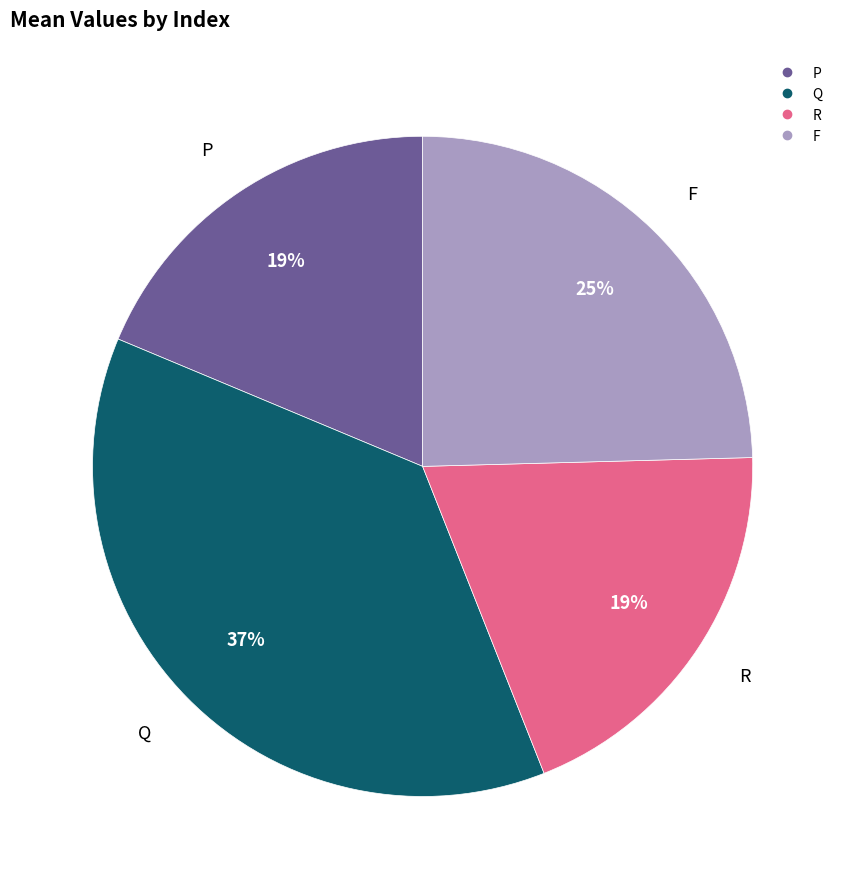

The P slice represents 19% of the pie. True or false?

True